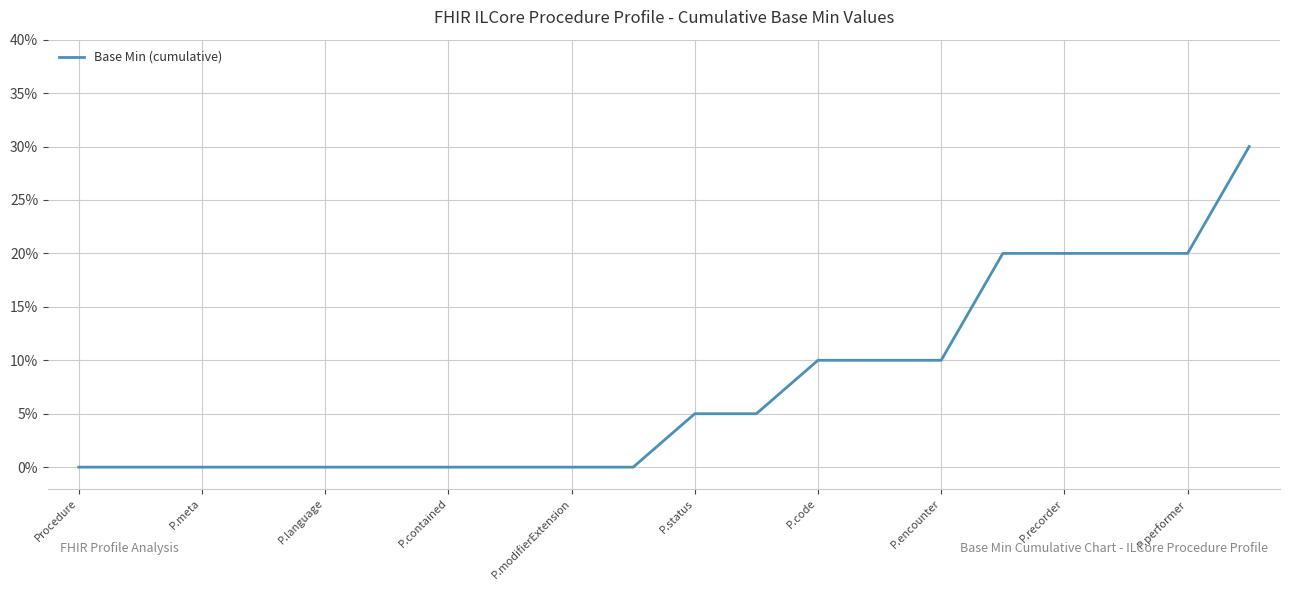

How many lines are shown in the chart?

1